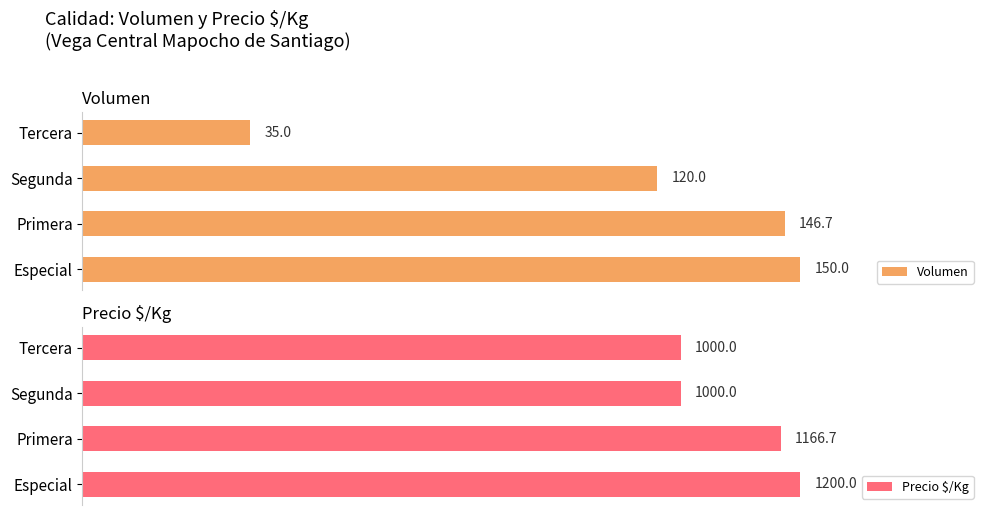

What is the minimum value for Volumen?

35.0